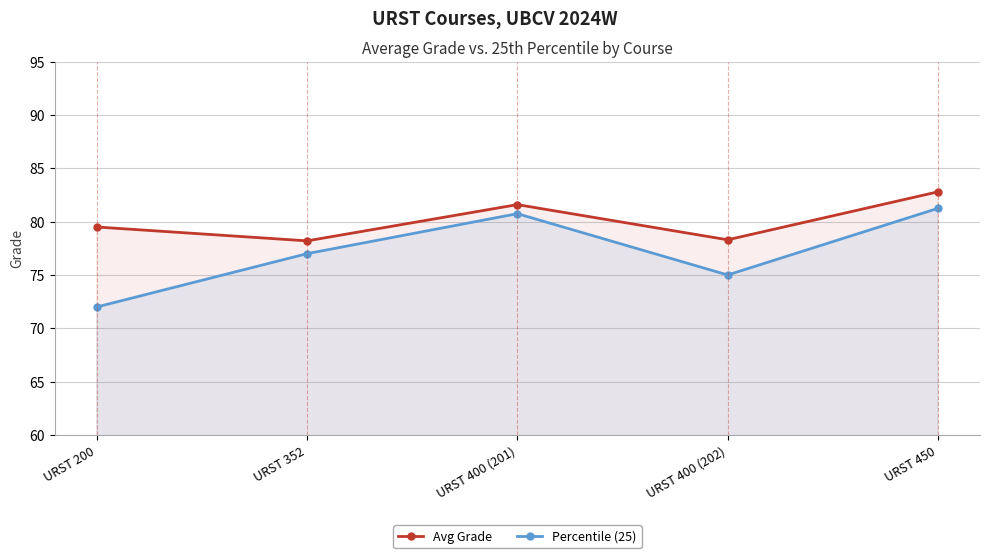

Which series has the largest range (max minus min)?

Percentile (25)